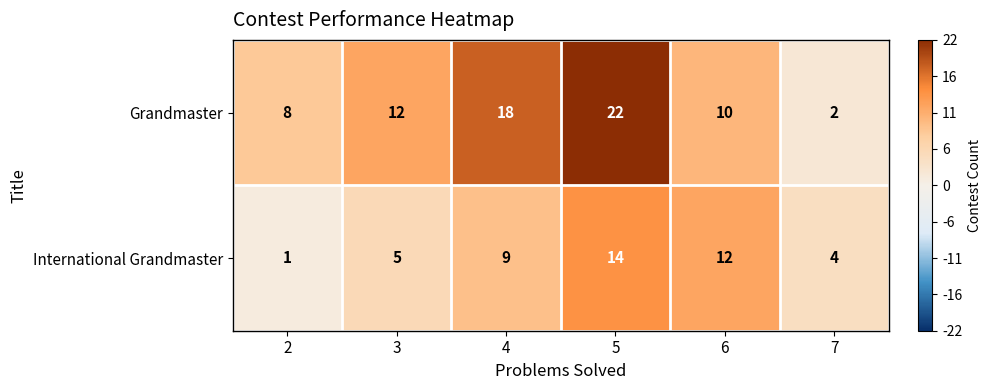

True or false: International Grandmaster has a value of 3 at 6.

False